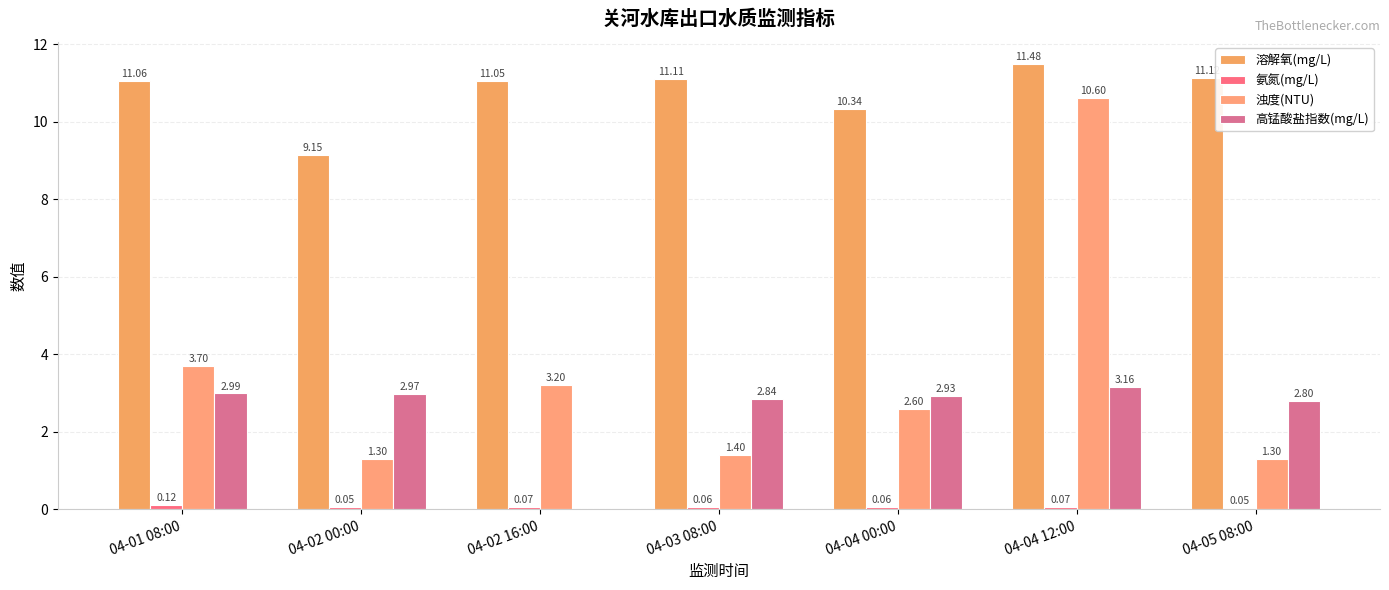

Are the bars grouped side by side (vs. stacked)?

Yes